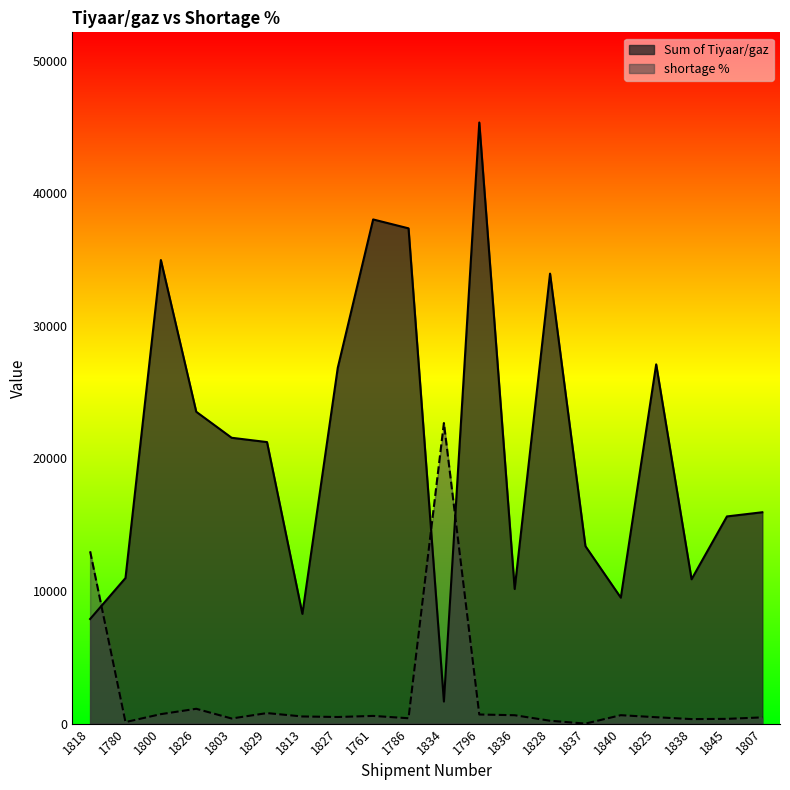

What is the label of the 13th point from the right?

1827